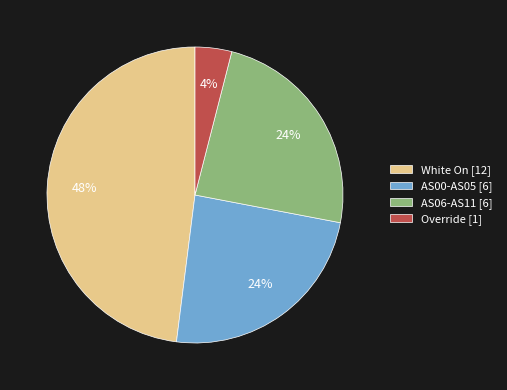

To the nearest percent, what portion does White On [12] represent?

48%